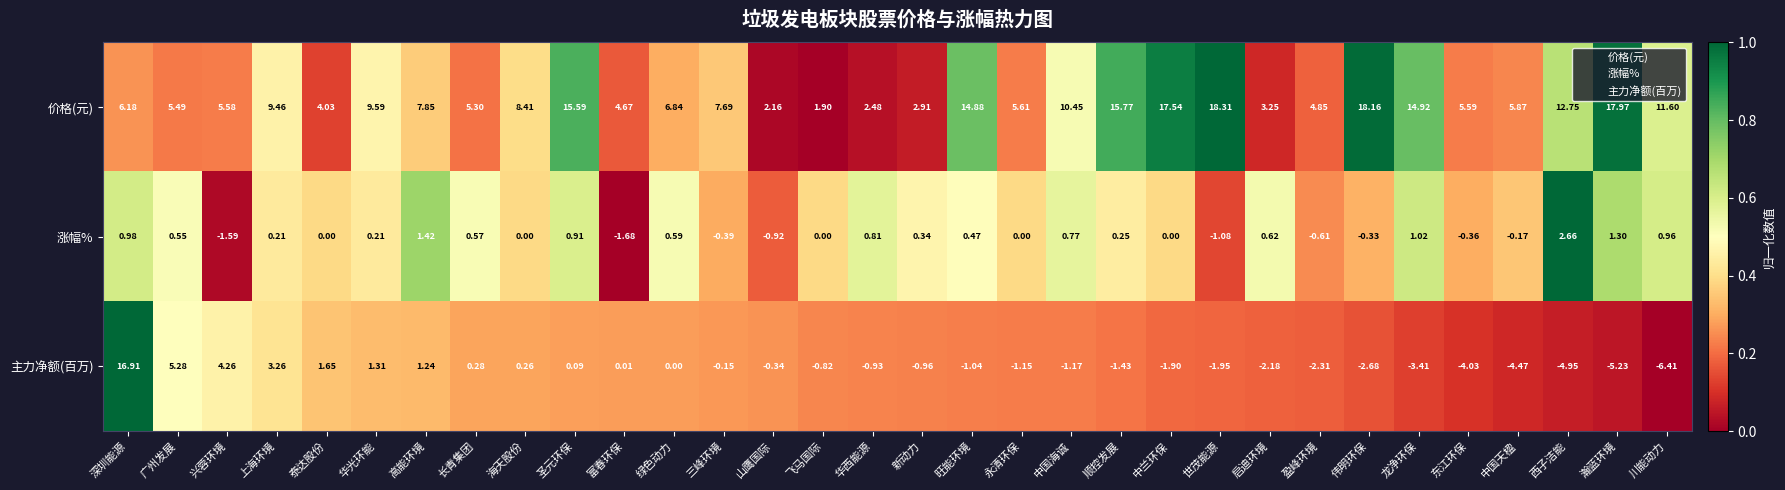

Which series changed the most between 深圳能源 and 华光环能?

主力净额(百万)